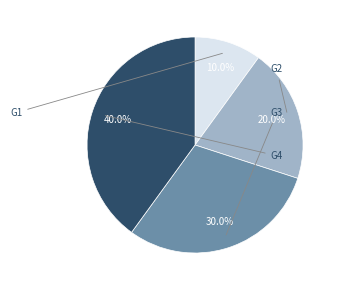

Count the number of slices in the pie.

4